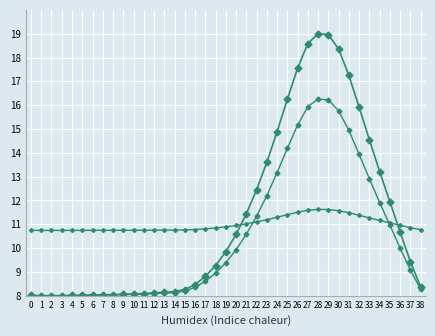

How many data points does each series have?

39